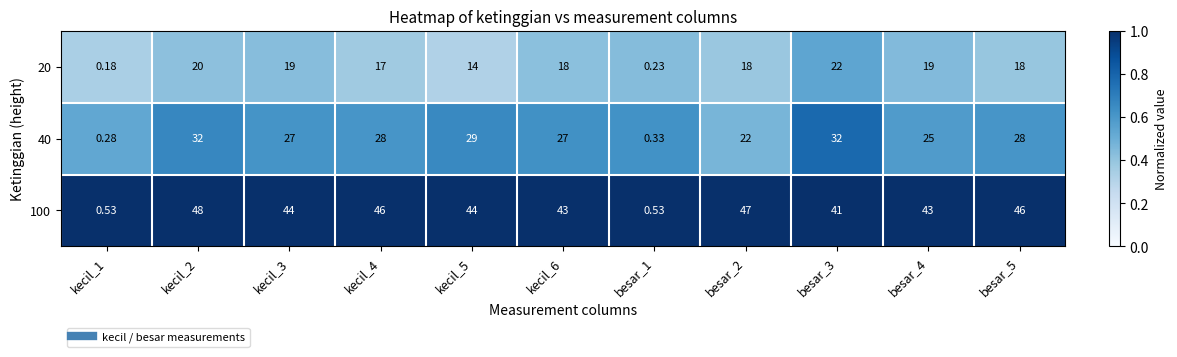

At besar_1, list the series in order from largest to smallest.

100, 40, 20